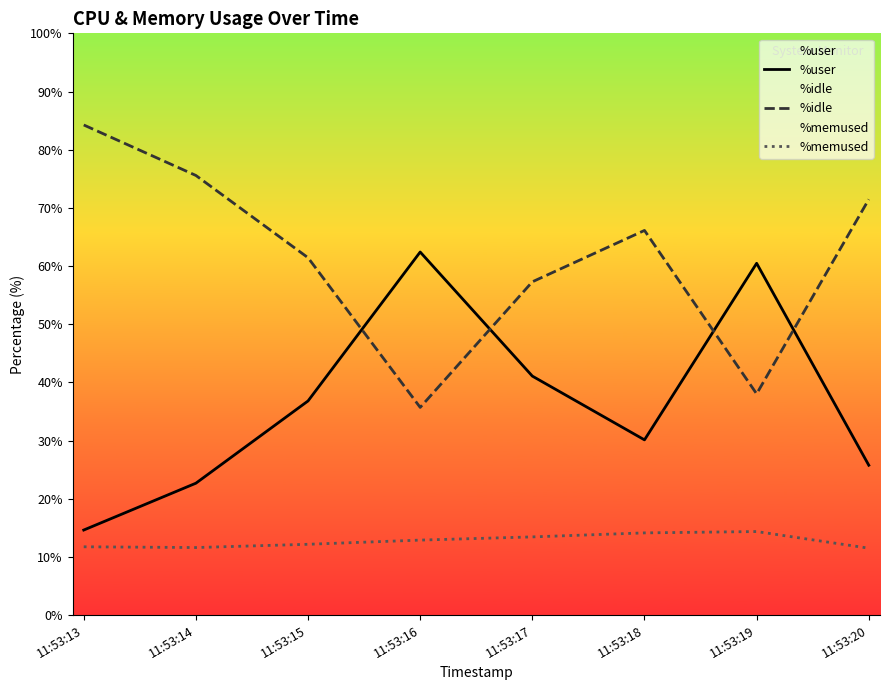

Which category has the lowest value in the %idle series?

11:53:16